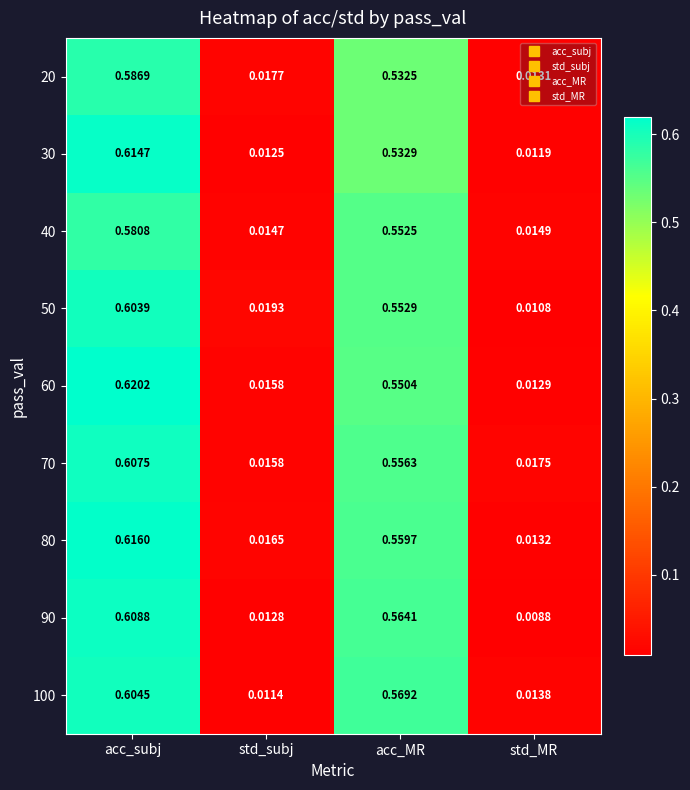

At which category is the sum across all series the highest?

acc_subj